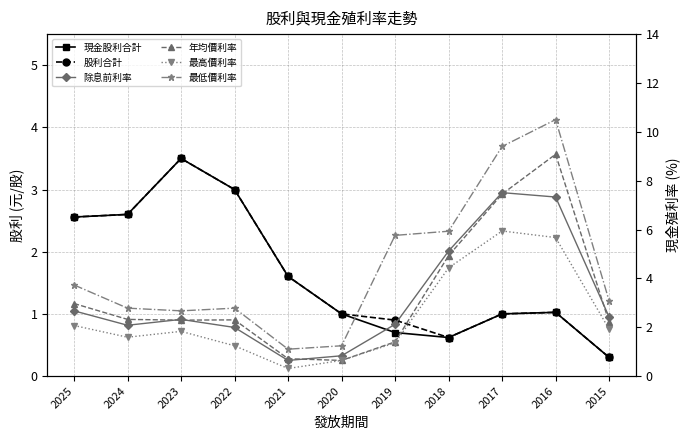

Reading left to right, extract all data points from this chart.

現金股利合計: 2.6	2.6	3.5	3.0	1.6	1.0	0.7	0.6	1.0	1.0	0.3
股利合計: 2.6	2.6	3.5	3.0	1.6	1.0	0.9	0.6	1.0	1.0	0.3
除息前利率: 2.7	2.1	2.3	2.0	0.6	0.8	2.1	5.1	7.5	7.3	2.4
年均價利率: 3.0	2.3	2.3	2.3	0.7	0.6	1.4	4.9	7.5	9.1	2.2
最高價利率: 2.1	1.6	1.8	1.2	0.3	0.6	1.4	4.4	5.9	5.7	1.9
最低價利率: 3.7	2.8	2.7	2.8	1.1	1.2	5.8	5.9	9.4	10.5	3.1